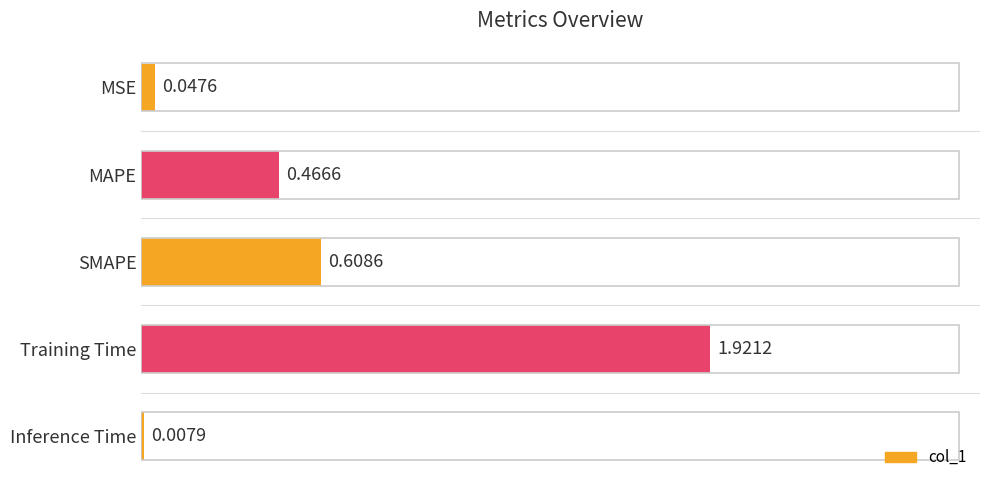

Which label corresponds to the largest value in the chart?

Training Time